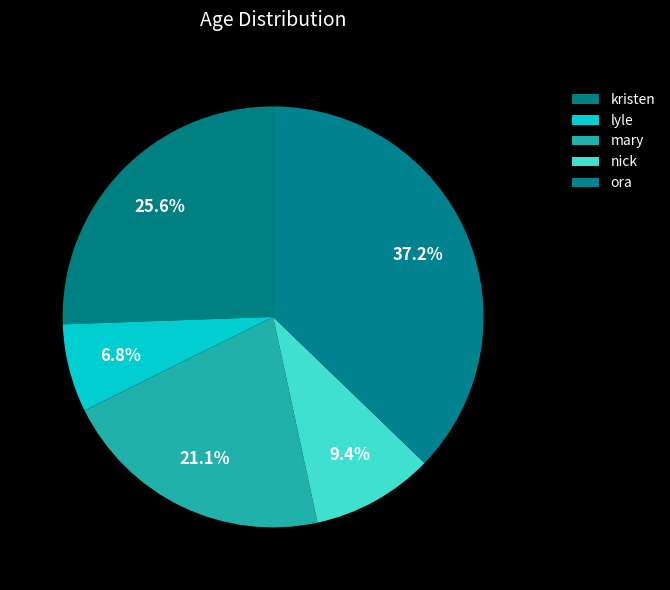

Count the number of slices in the pie.

5